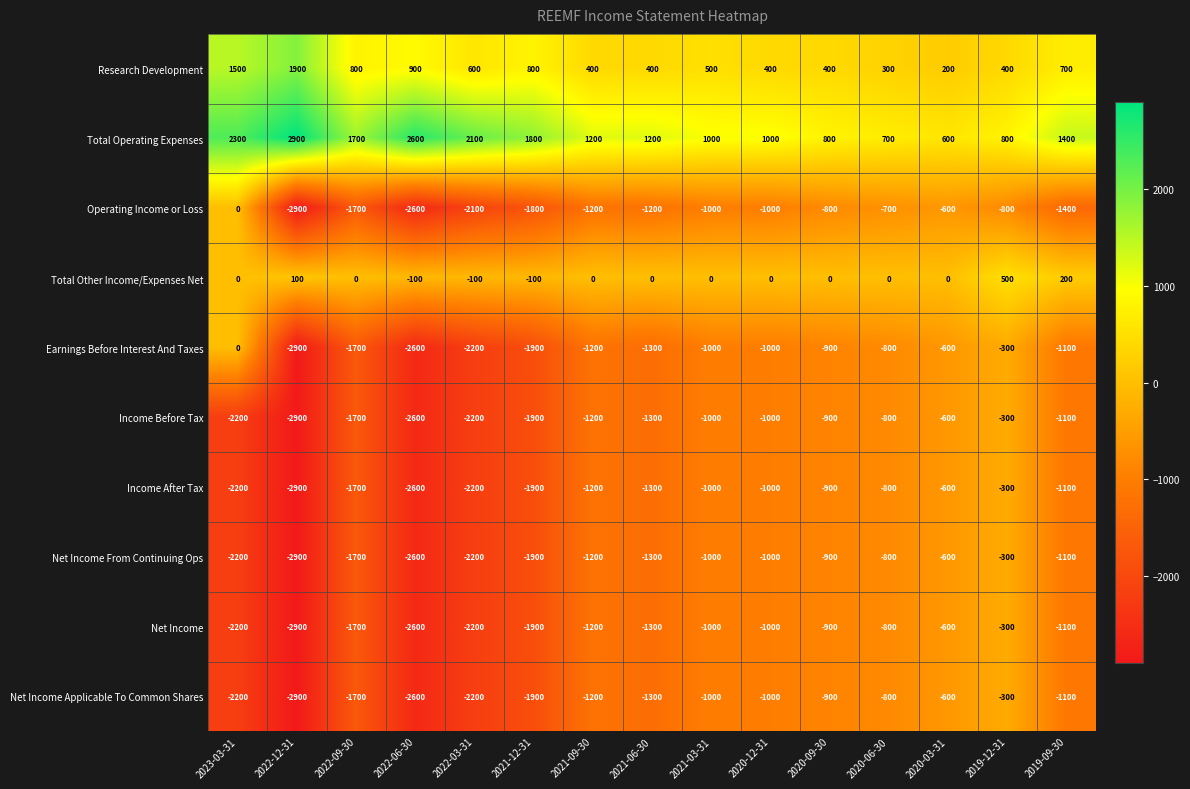

Read the Income After Tax value at 2020-12-31, to the nearest 50.

-1000